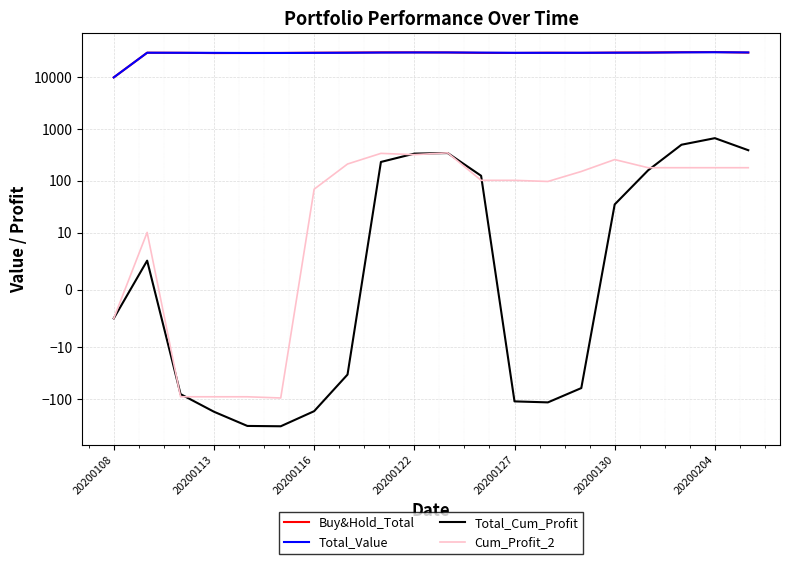

The value of Cum_Profit_2 at 16 is 179.2. True or false?

True